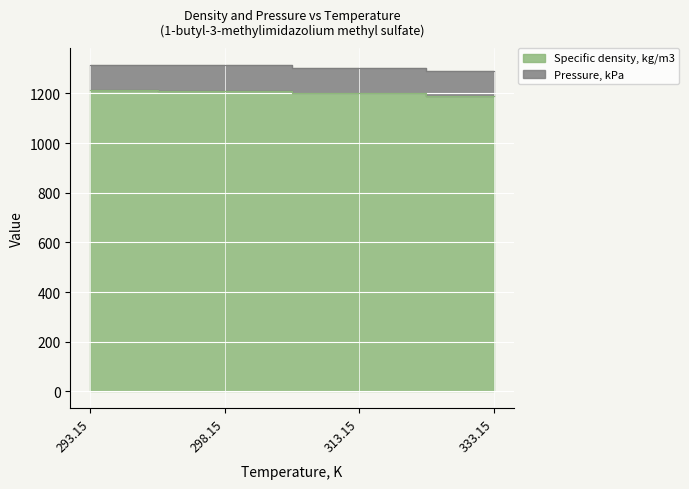

Reading right to left, what are all the values shown in this chart?

333.15=1188.4	313.15=1201.5	298.15=1211.3	293.15=1214.7